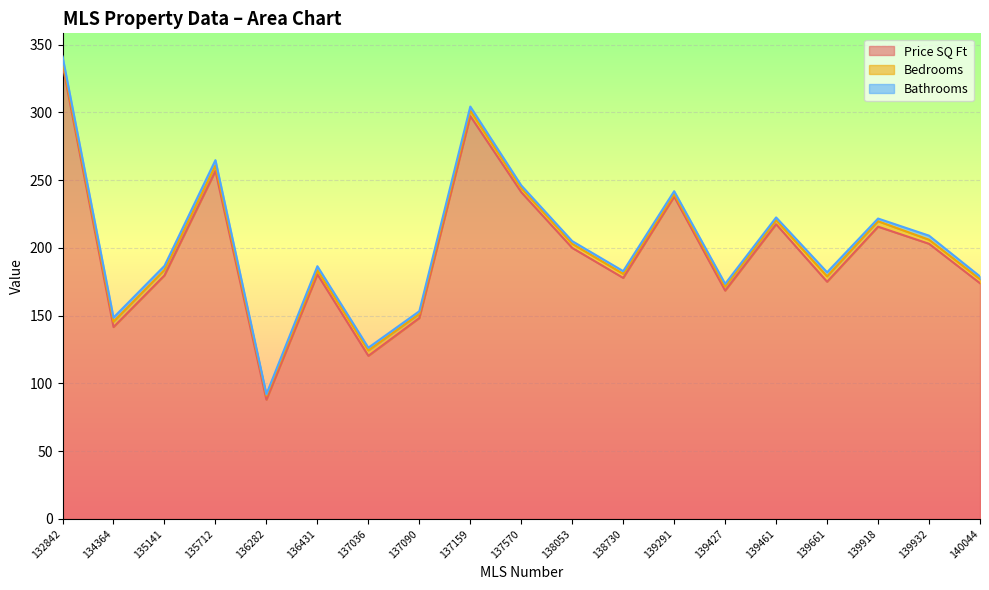

How many distinct data groups are displayed?

3